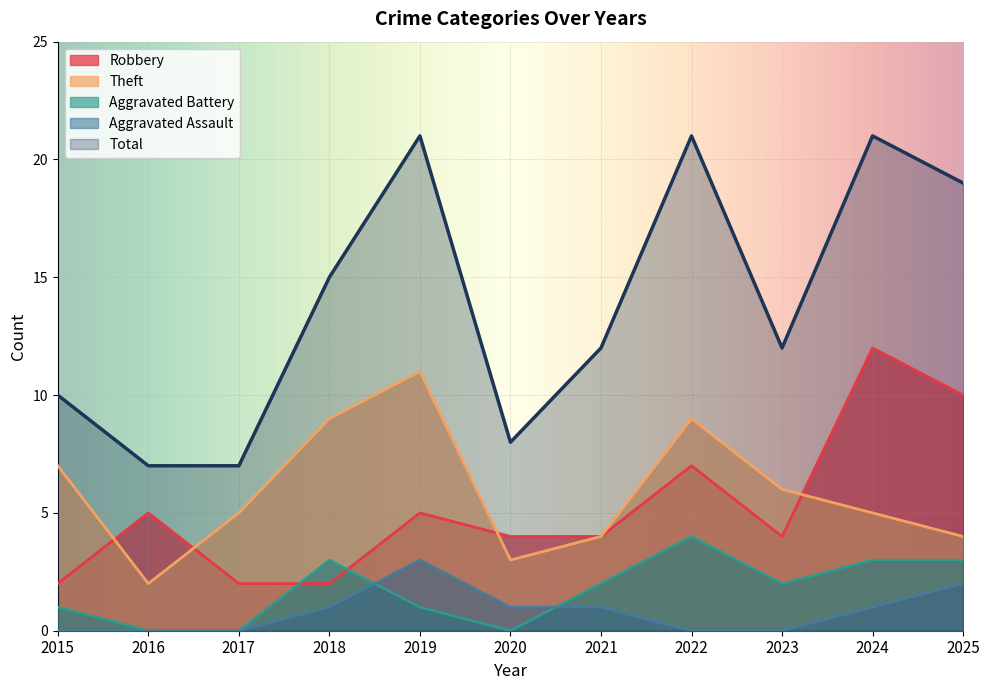

Where is Theft nearest to the value 6?

2023